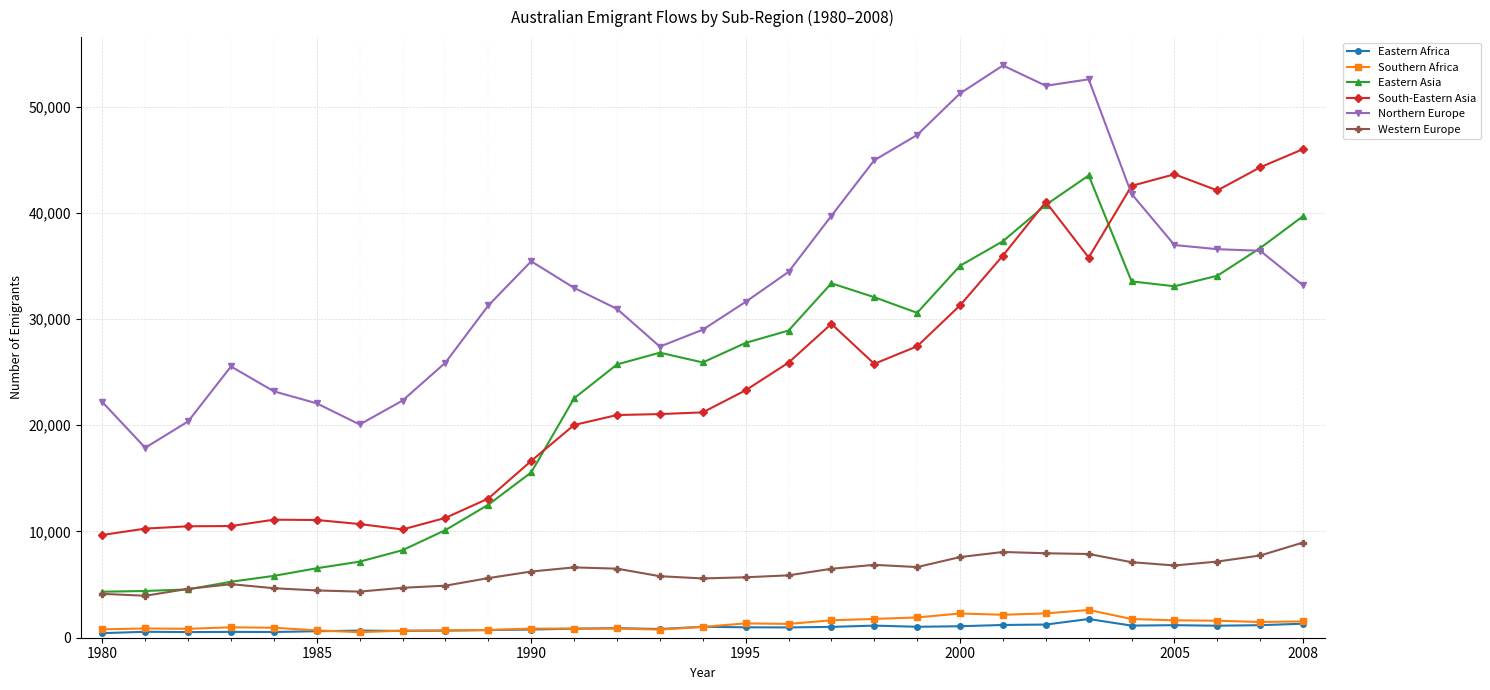

Which series has the largest total across all categories?

Northern Europe